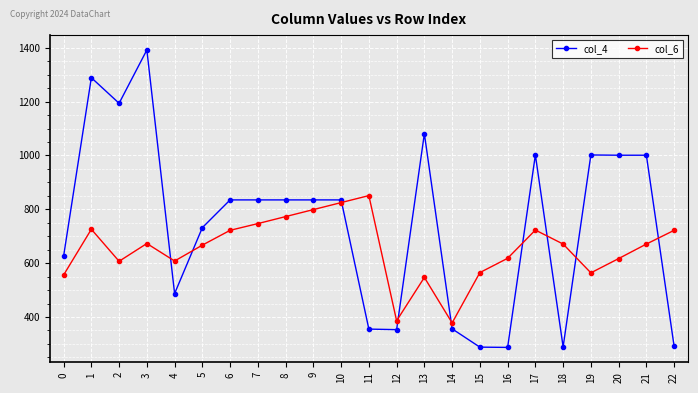

Rank the series at 17 from lowest to highest value.

col_6, col_4